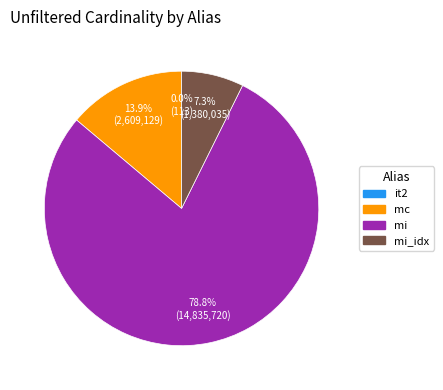

Which category has the biggest portion of the pie?

mi